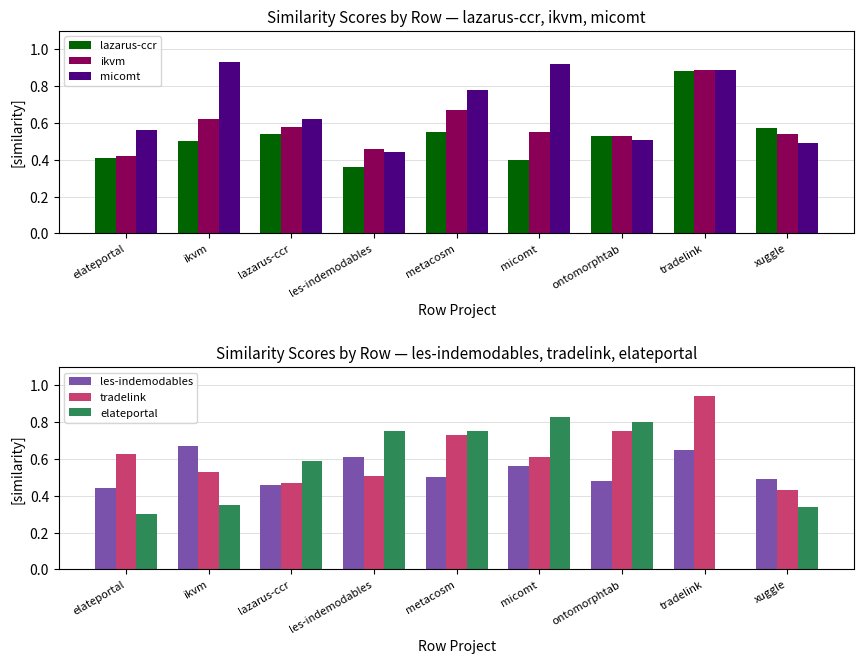

Rank the series by their maximum value, from lowest to highest.

les-indemodables, elateportal, lazarus-ccr, ikvm, micomt, tradelink